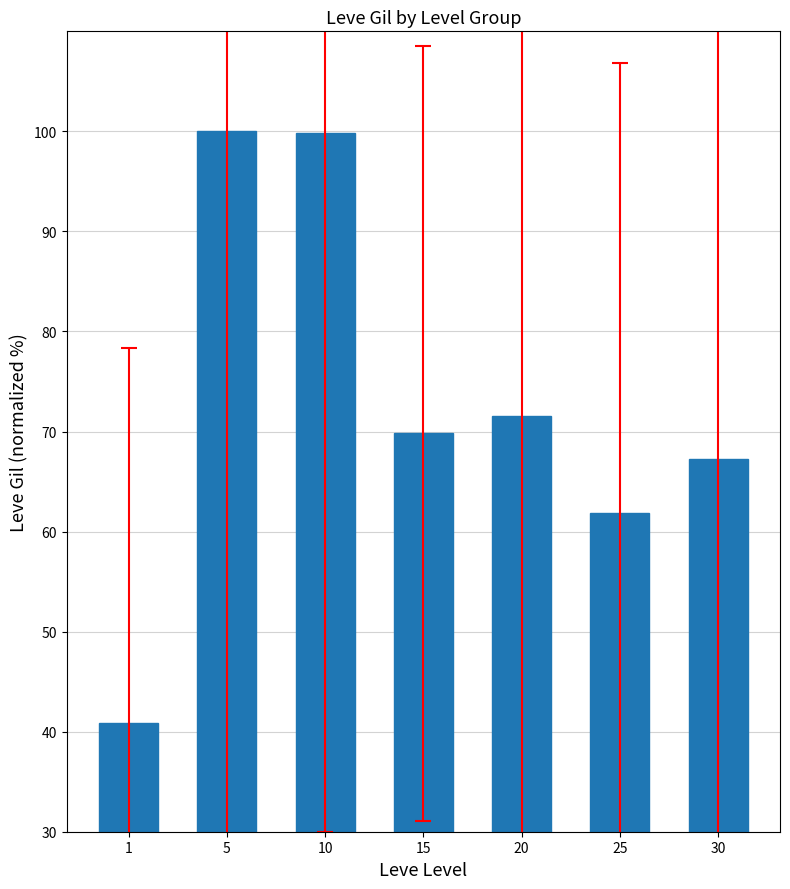

At which category does the chart reach its minimum across all series?

1